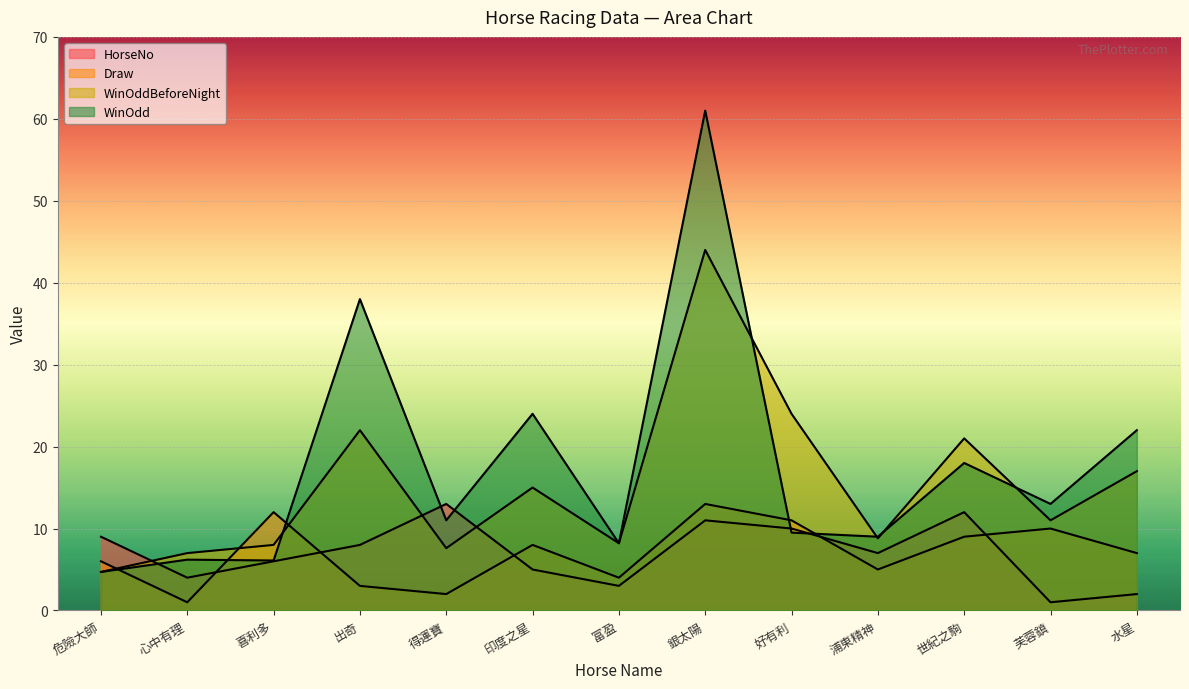

Which category has the highest value across all series?

銀太陽